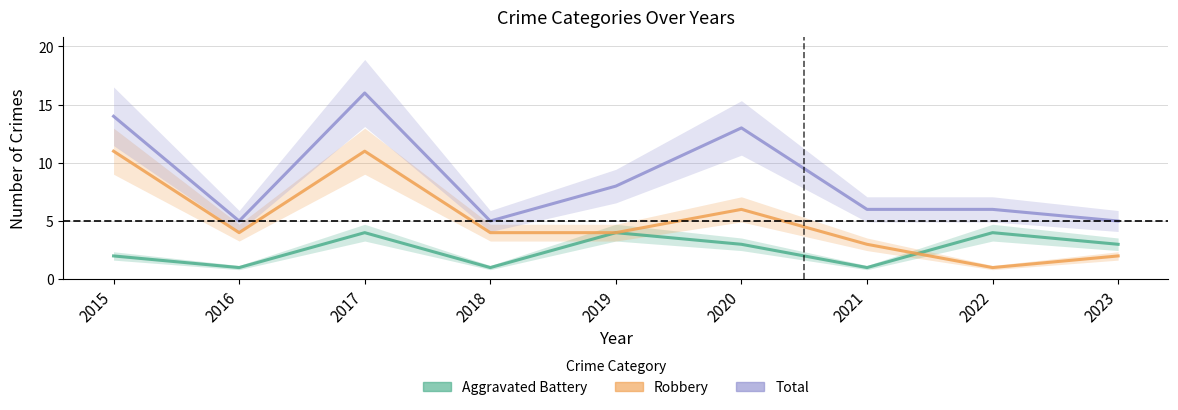

Between 2015 and 2017, which series saw the biggest shift?

Aggravated Battery